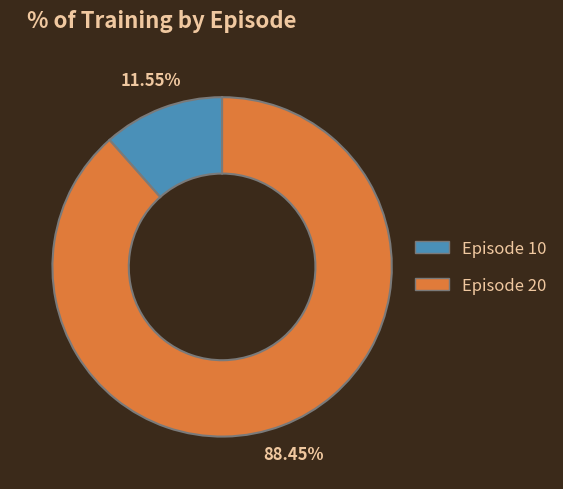

What is the smallest slice in the pie chart?

Episode 10